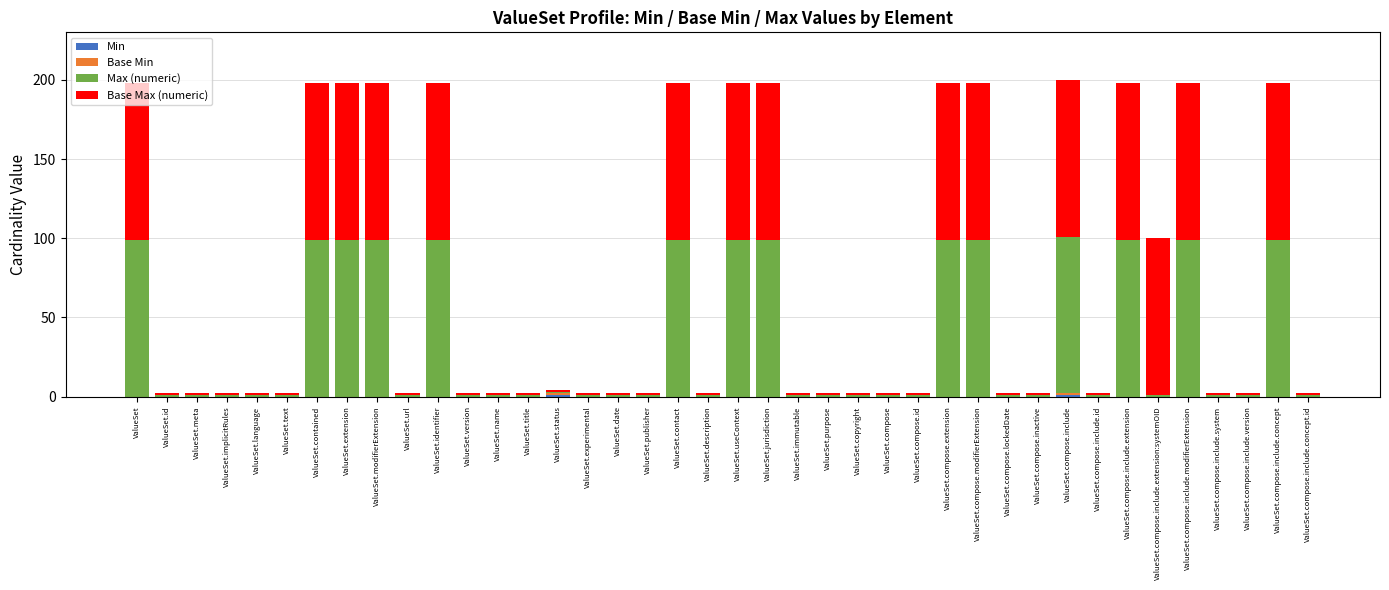

Which series has the largest total across all categories?

Base Max (numeric)